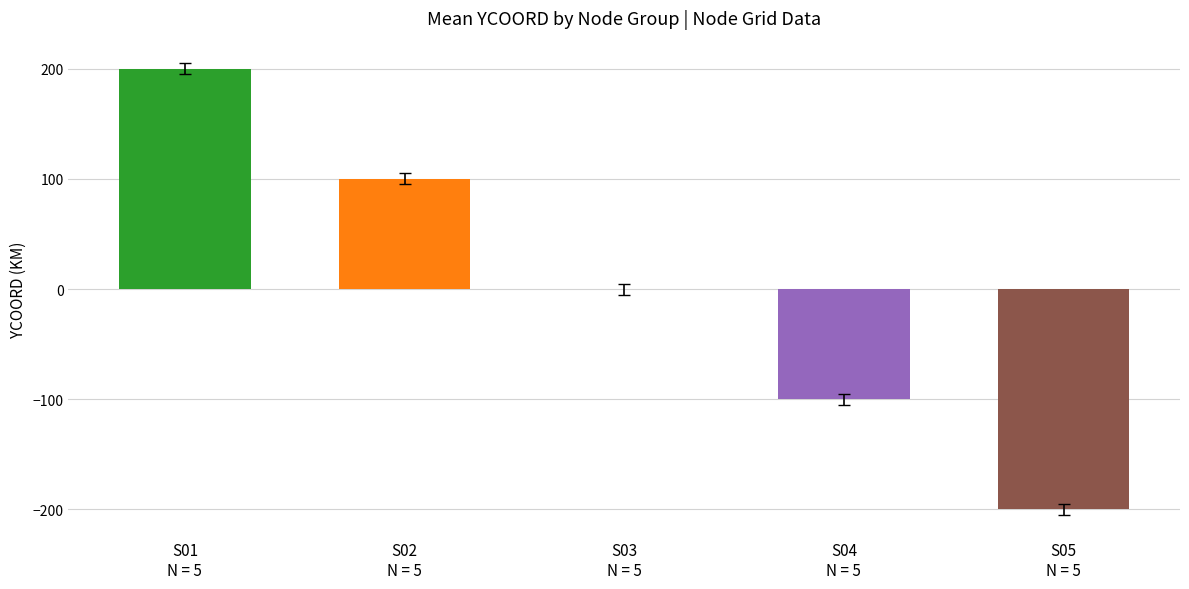

Count the number of data series in this chart.

1